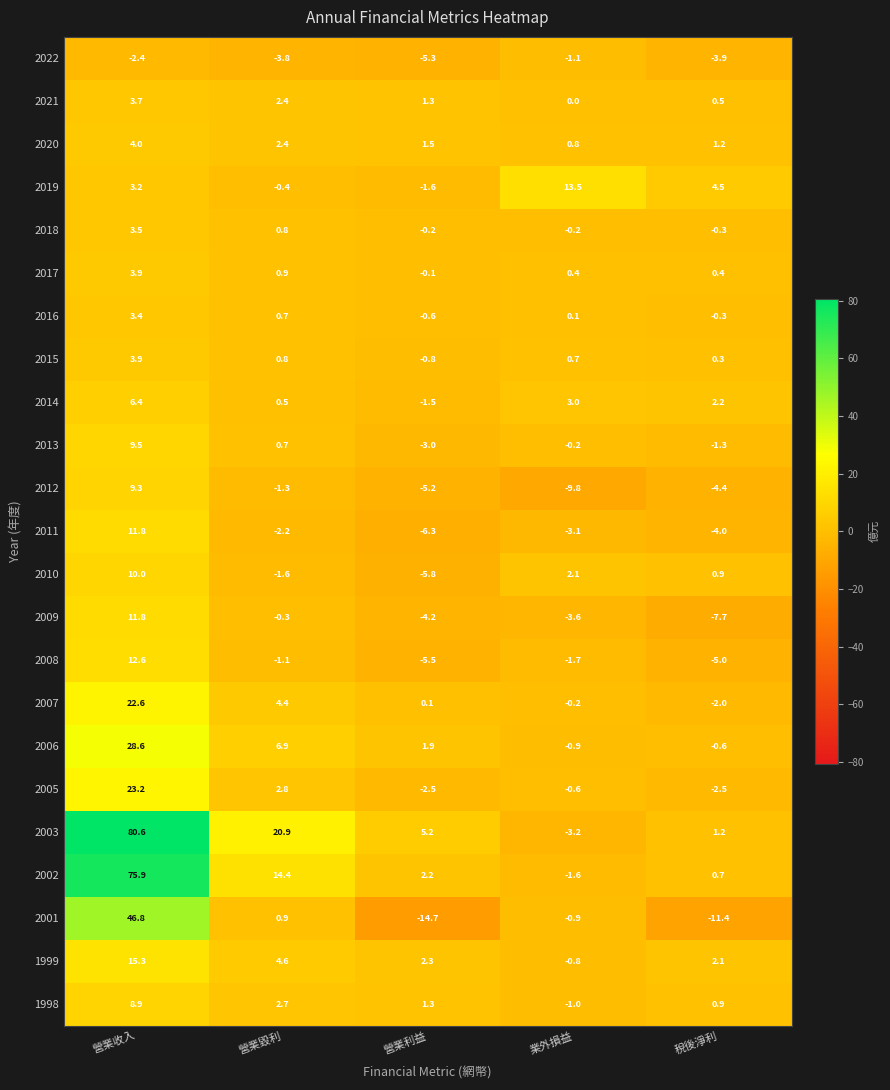

The value of 2003 at 營業收入 is 24.3. True or false?

False